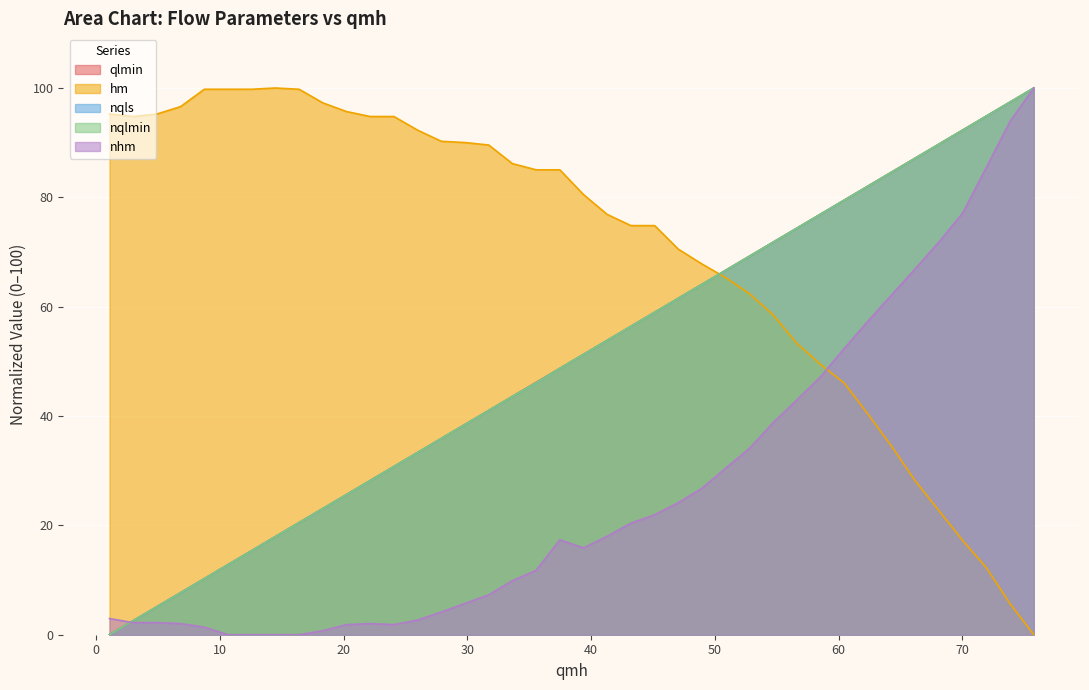

What is the maximum value shown in the chart?

100.0